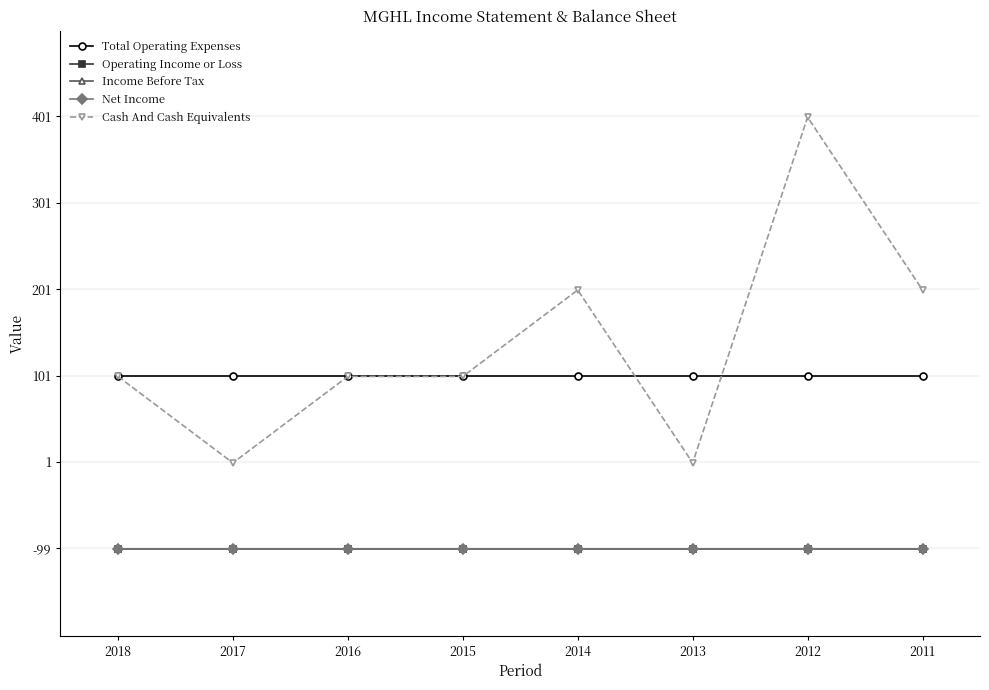

What is the highest value of the Net Income series?

-100